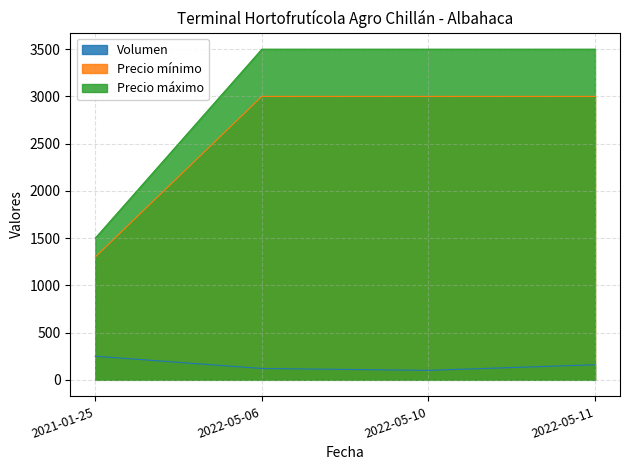

Reading left to right, list all the values displayed in this chart.

Volumen: 2021-01-25=250	2022-05-06=120	2022-05-10=100	2022-05-11=160
Precio mínimo: 2021-01-25=1300	2022-05-06=3000	2022-05-10=3000	2022-05-11=3000
Precio máximo: 2021-01-25=1500	2022-05-06=3500	2022-05-10=3500	2022-05-11=3500